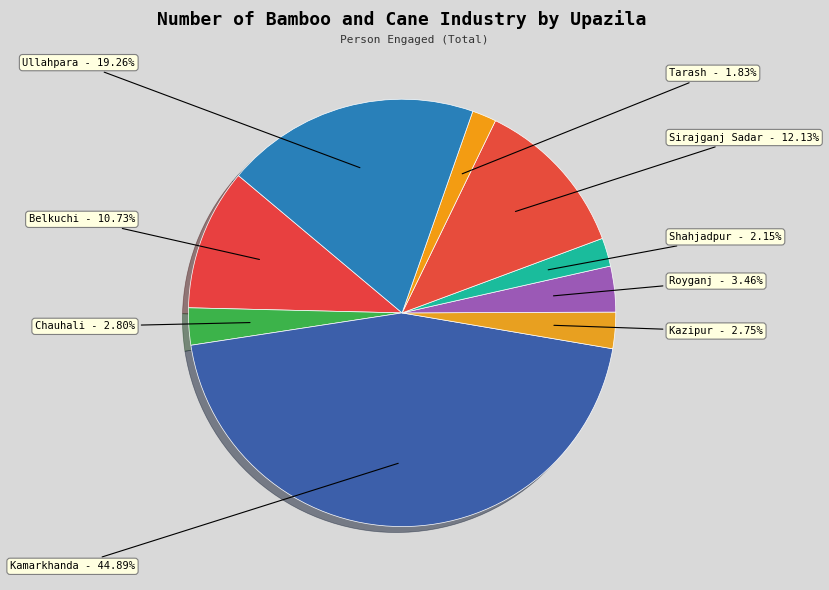

True or false: Kamarkhanda accounts for 45% of the total.

True